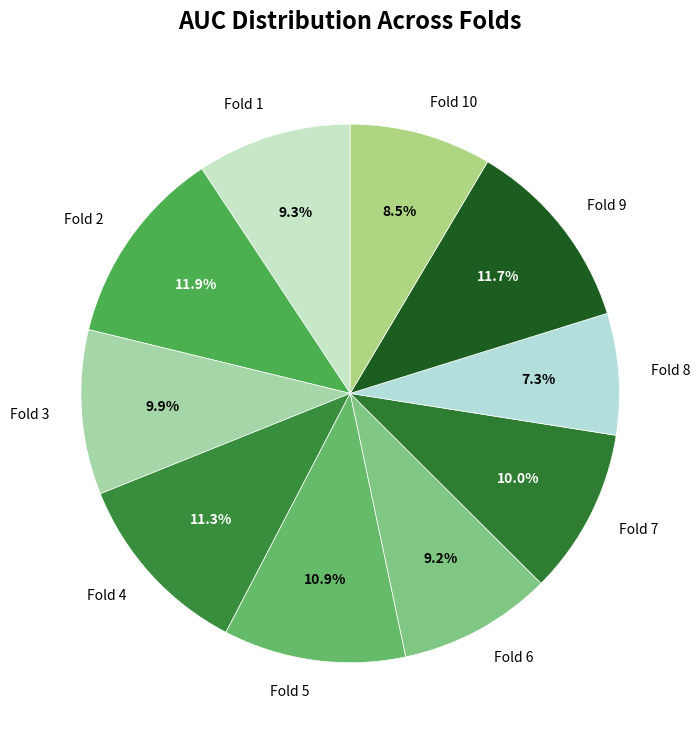

Is Fold 5 the majority of the pie?

No